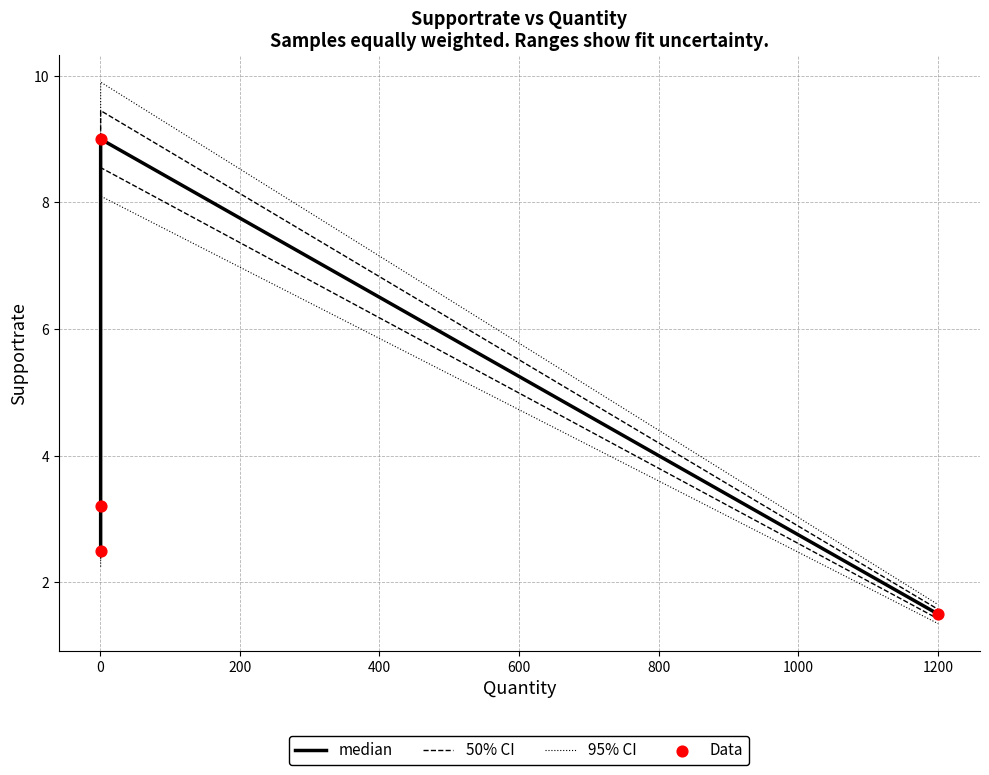

What are all the series names shown in the legend?

median, 50% CI, 95% CI, Data